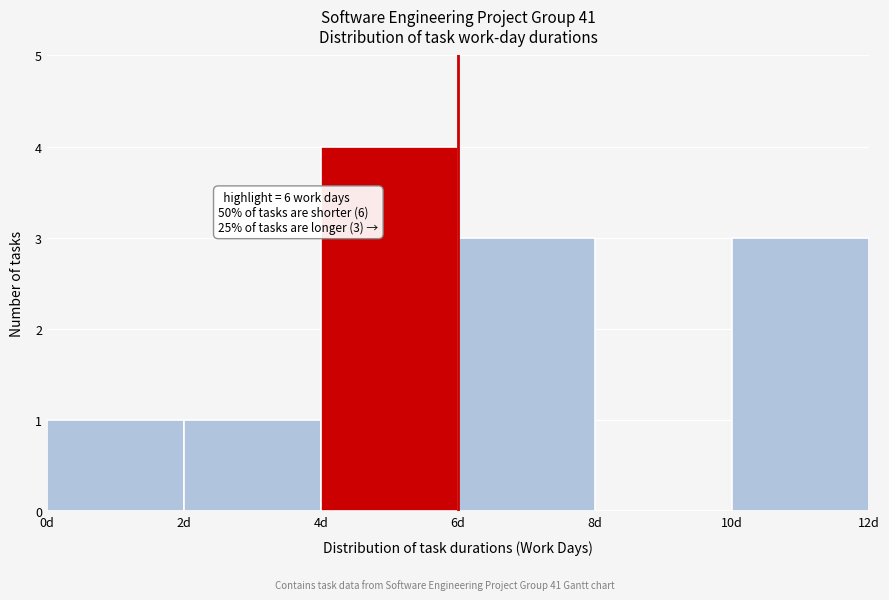

Over which range of the x-axis is the bar tallest?

4 to 6